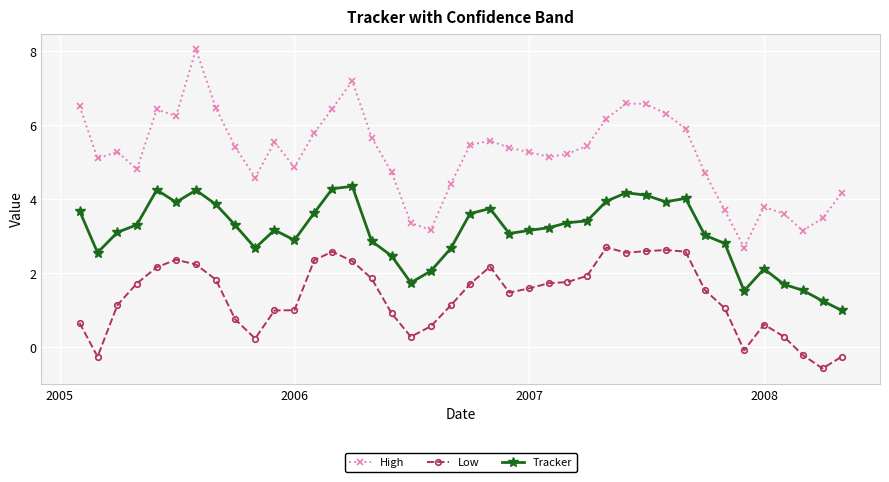

True or false: High and Low cross at least once.

False